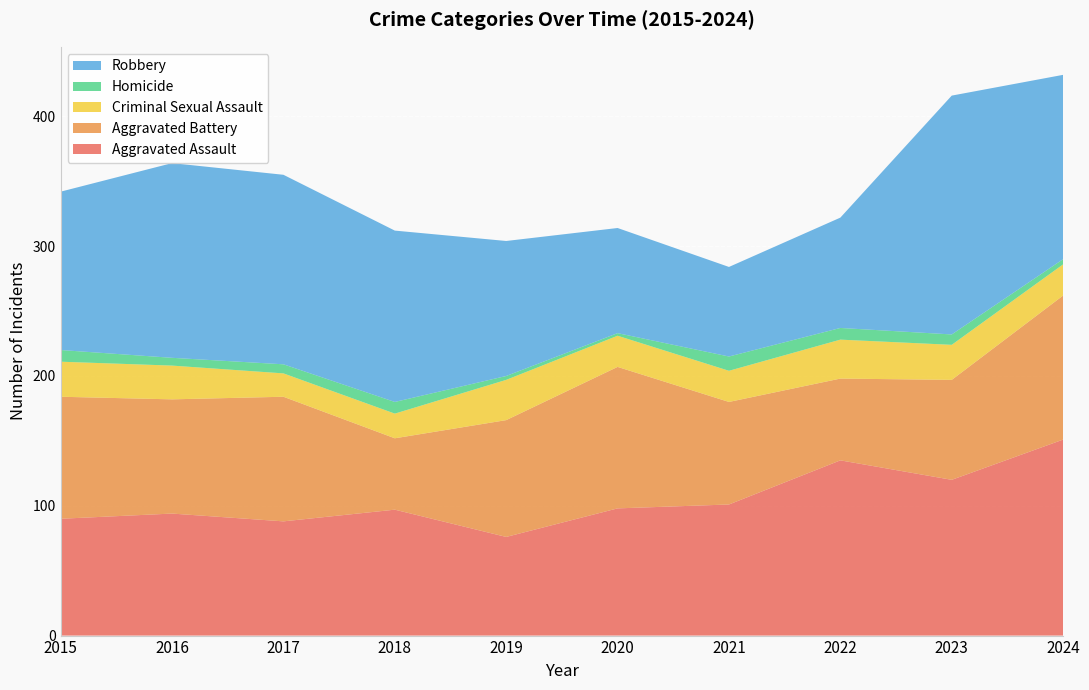

Reading left to right, list all the values displayed in this chart.

Aggravated Assault: 2015=90	2016=94	2017=88	2018=97	2019=76	2020=98	2021=101	2022=135	2023=120	2024=151
Aggravated Battery: 2015=94	2016=88	2017=96	2018=55	2019=90	2020=109	2021=79	2022=63	2023=77	2024=111
Criminal Sexual Assault: 2015=27	2016=26	2017=18	2018=19	2019=31	2020=24	2021=24	2022=30	2023=27	2024=24
Homicide: 2015=9	2016=6	2017=7	2018=9	2019=3	2020=2	2021=11	2022=9	2023=8	2024=4
Robbery: 2015=122	2016=150	2017=146	2018=132	2019=104	2020=81	2021=69	2022=85	2023=184	2024=142